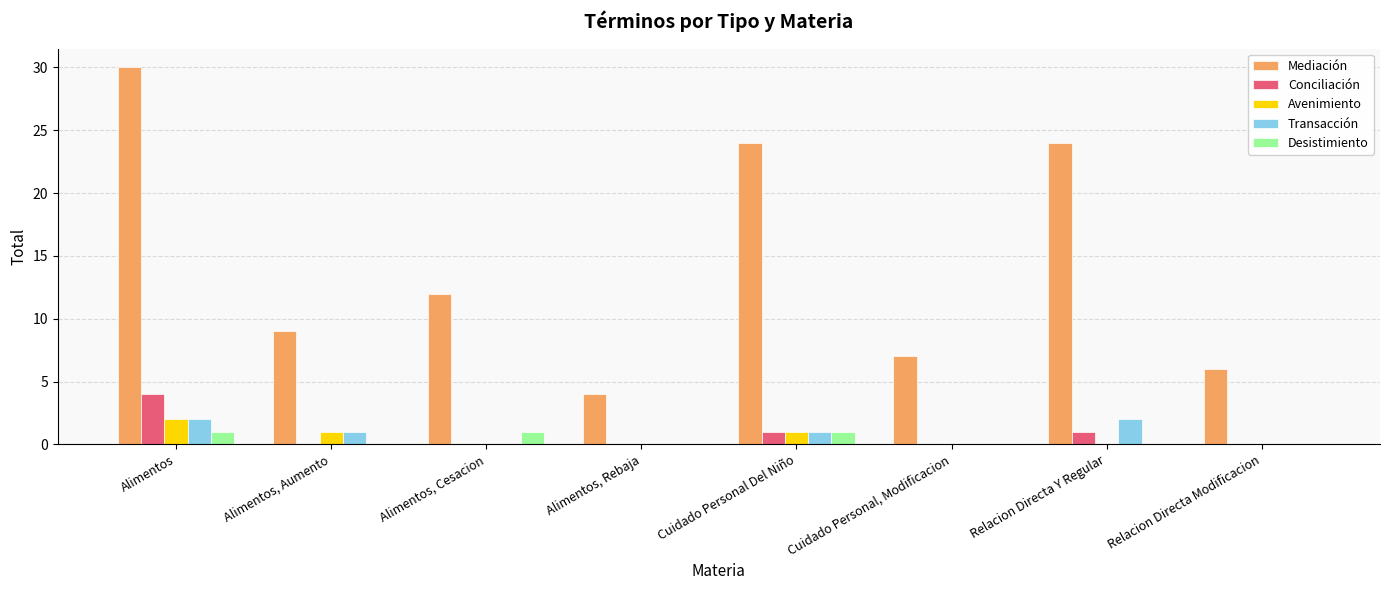

Are the bars grouped side by side (vs. stacked)?

Yes